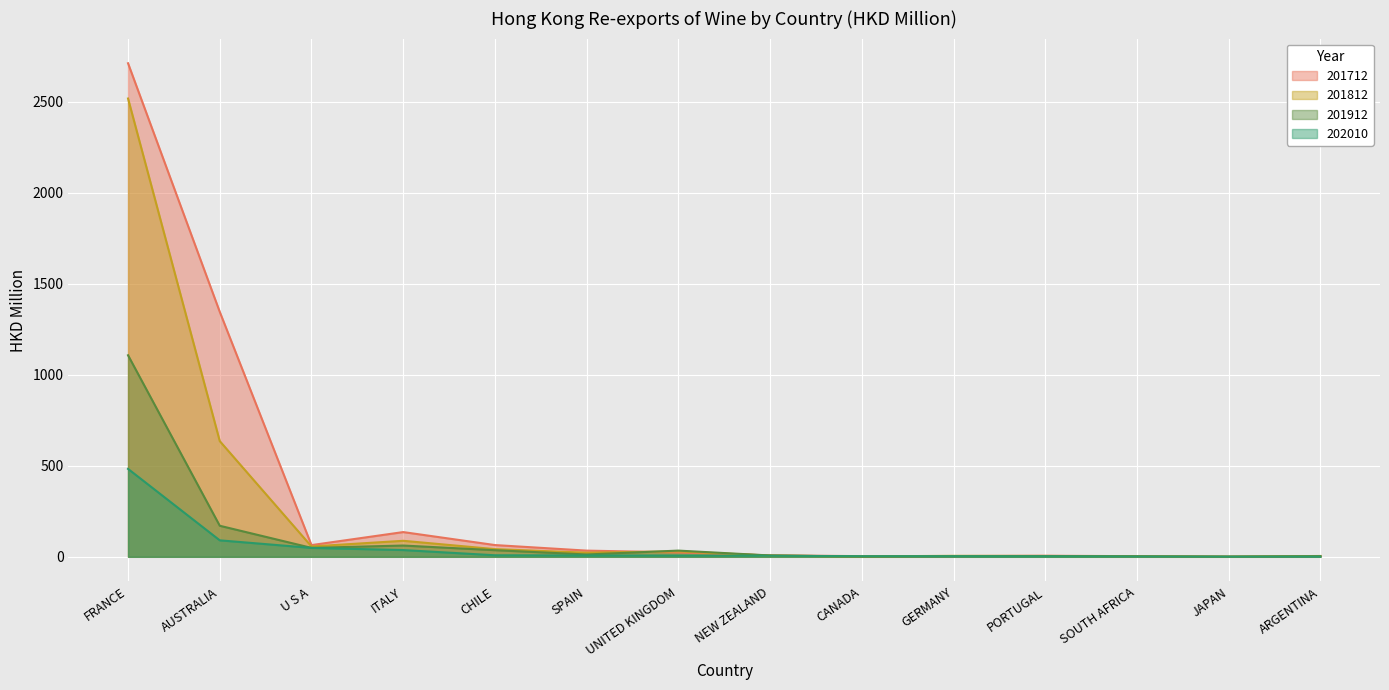

Rank the series by their average value, from highest to lowest.

201712, 201812, 201912, 202010